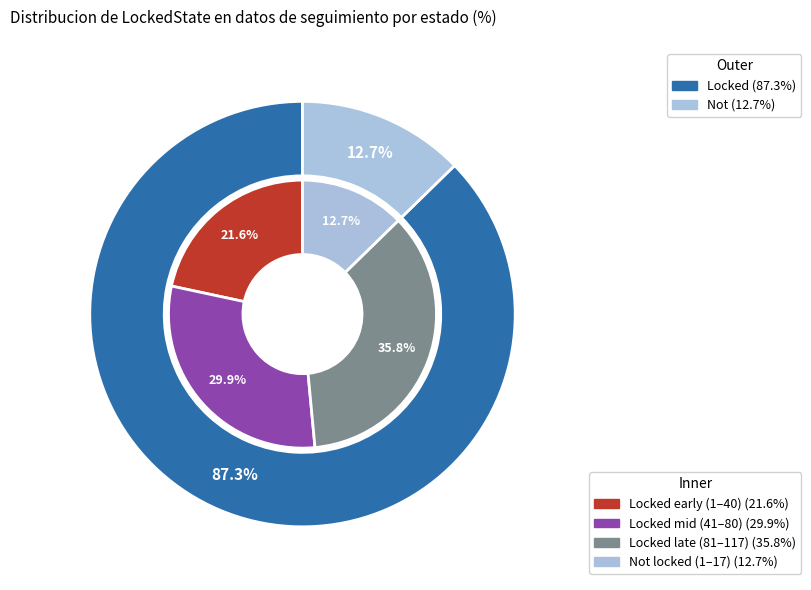

How many slices are in this pie chart?

2